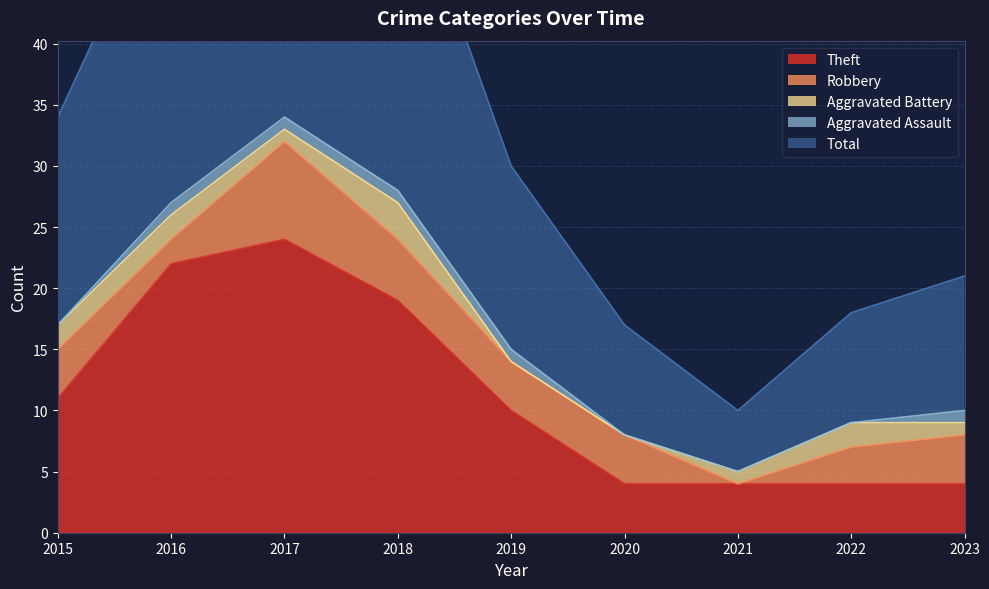

True or false: Robbery has more than 1 interior local peaks.

False